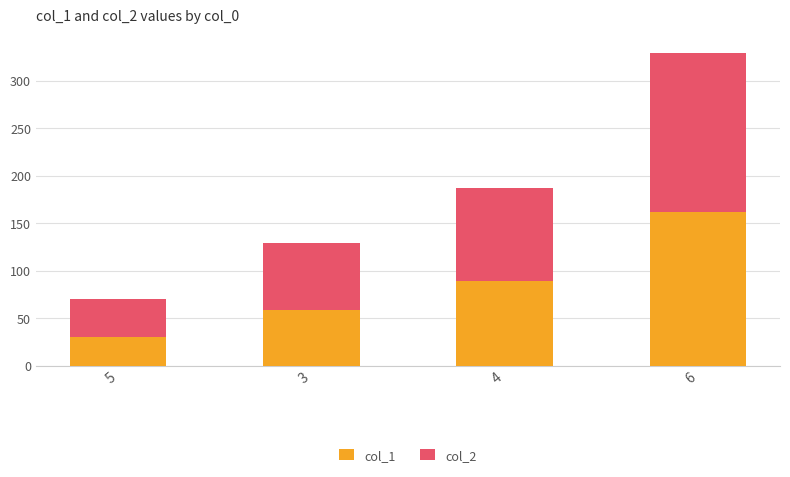

How many data points in col_1 are less than 89?

2